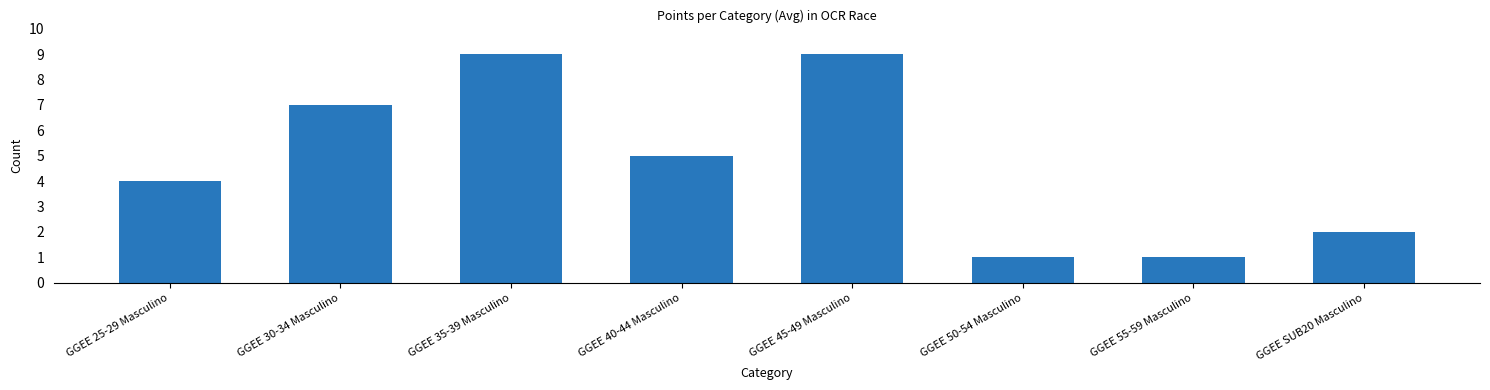

What is the sum of all values?

38